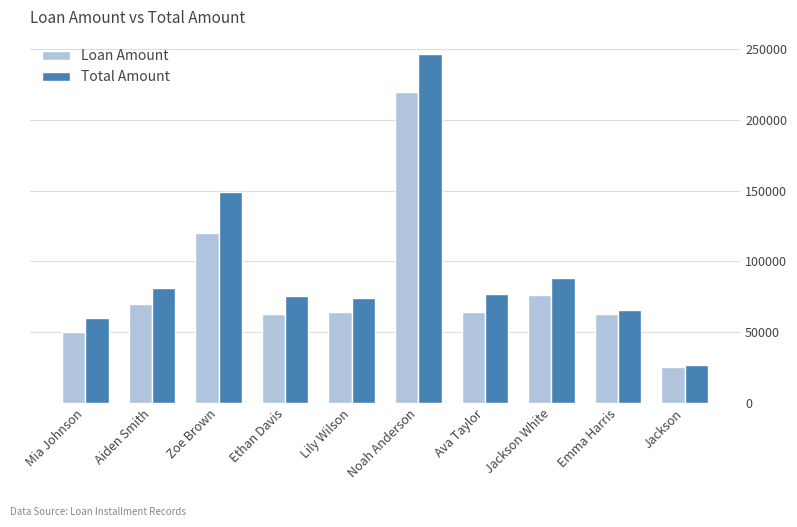

Which series has the widest spread of values?

Total Amount